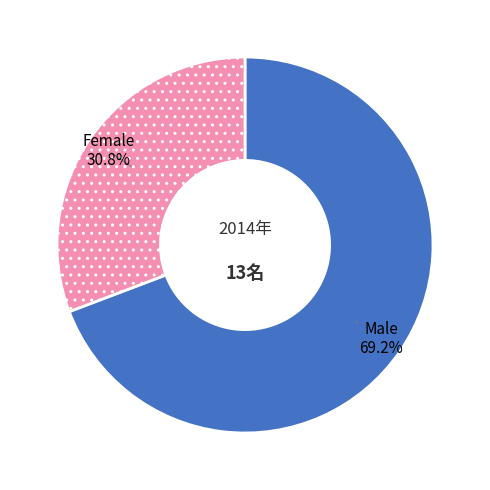

How many segments does this pie chart have?

2